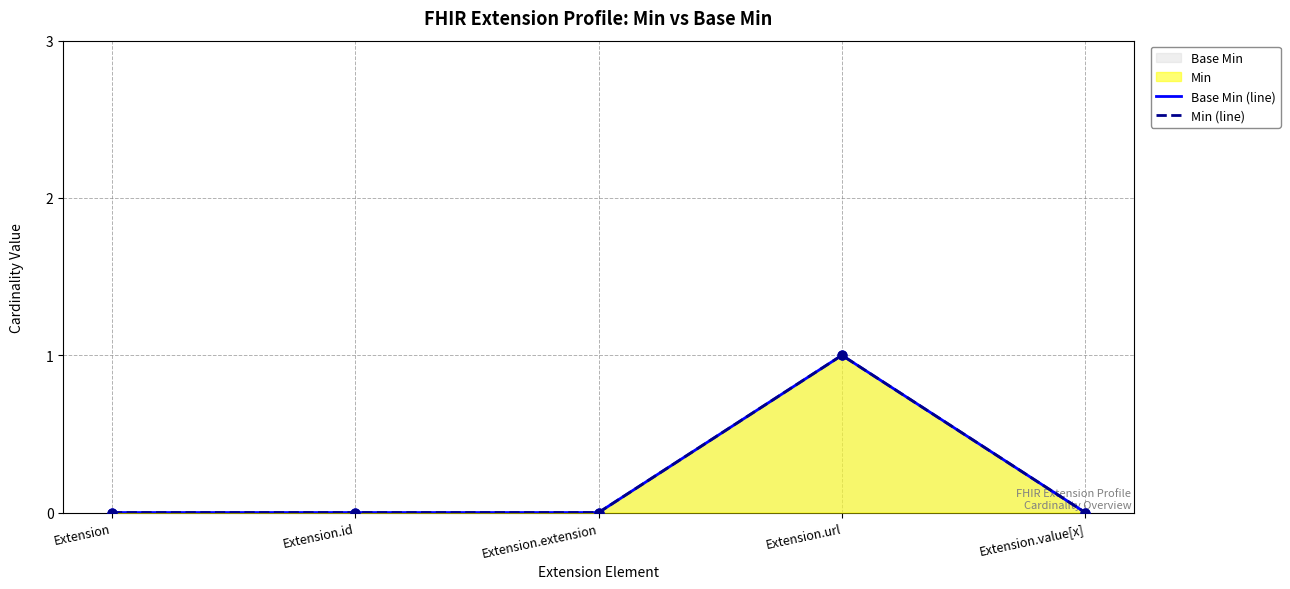

At which category is the sum across all series the highest?

Extension.url